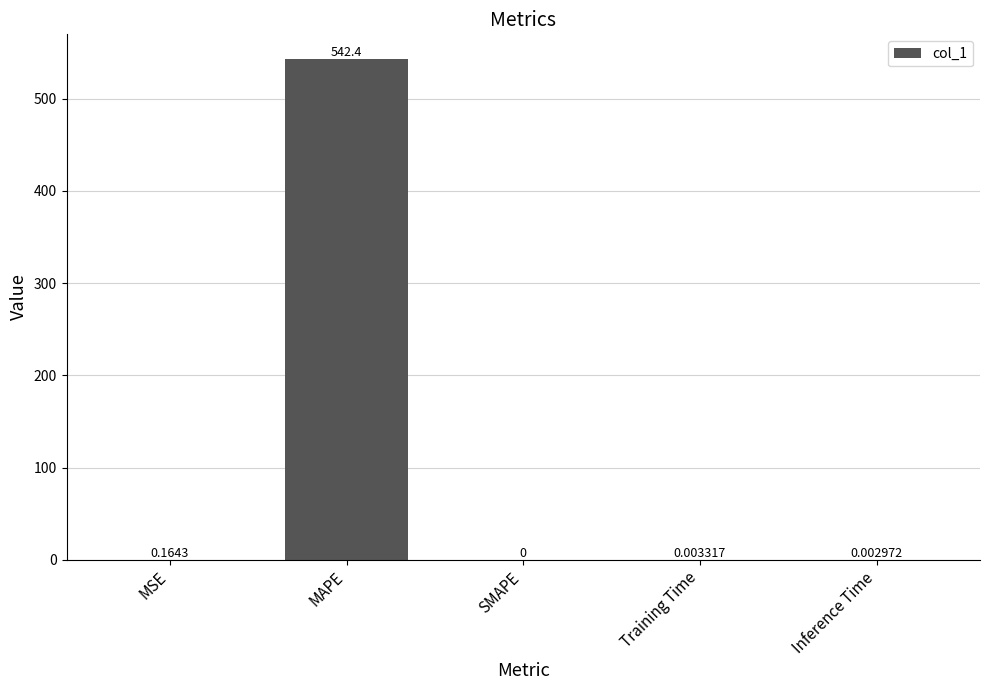

How many data points are above 0?

4